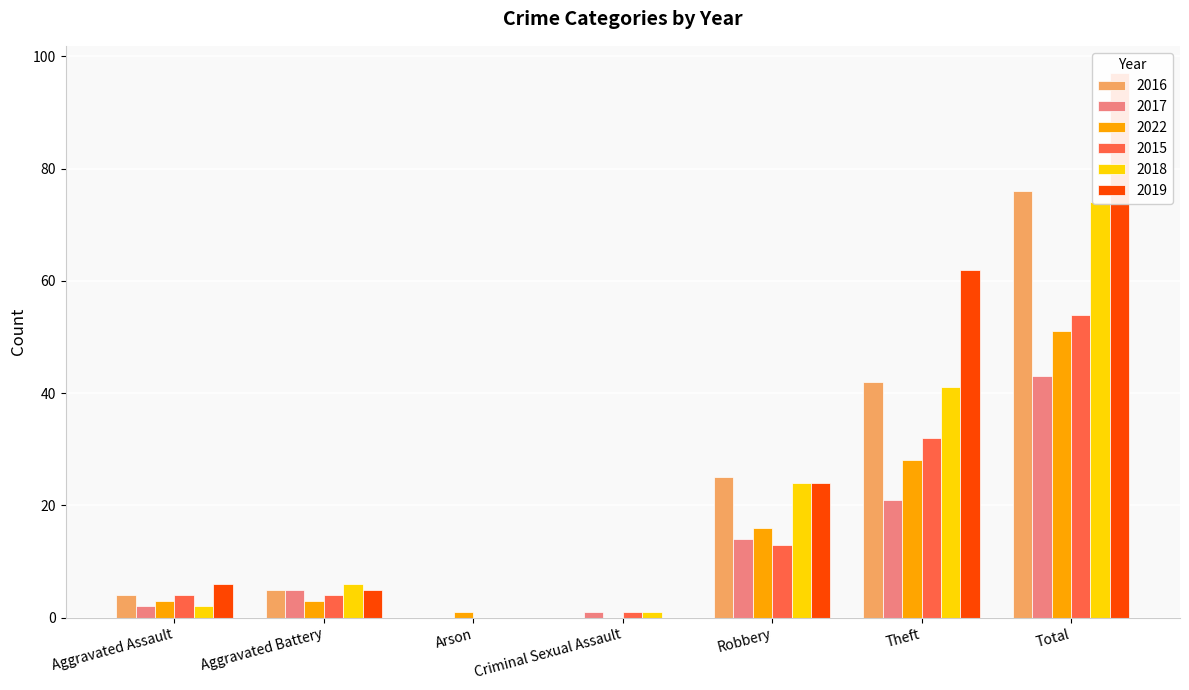

At which label is 2016 closest to 38?

Theft